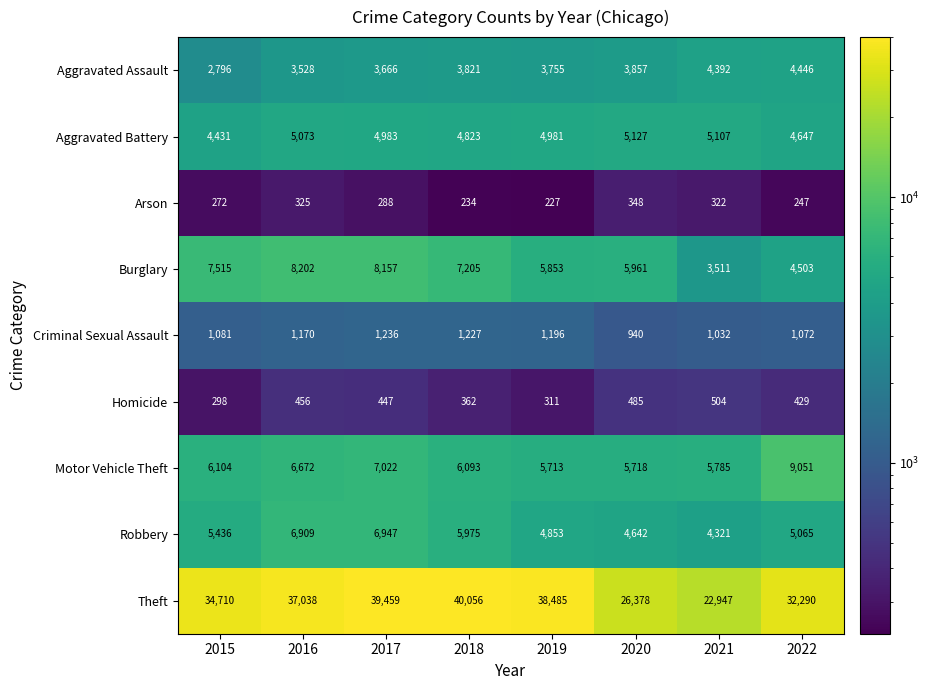

The Aggravated Battery series shows 2258 at 2018. True or false?

False